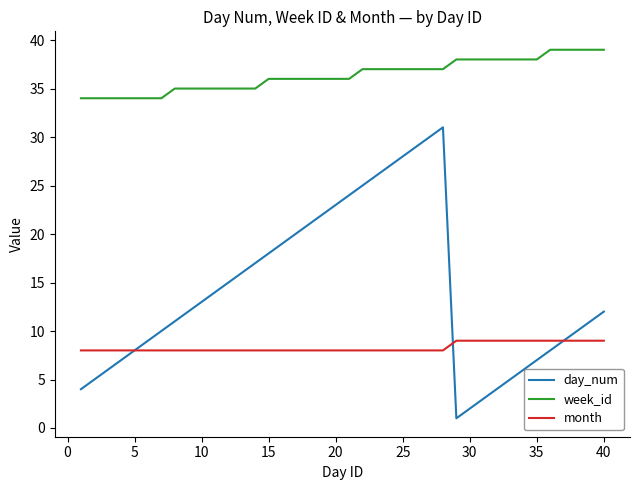

List the series in order of their peak value, highest first.

week_id, day_num, month